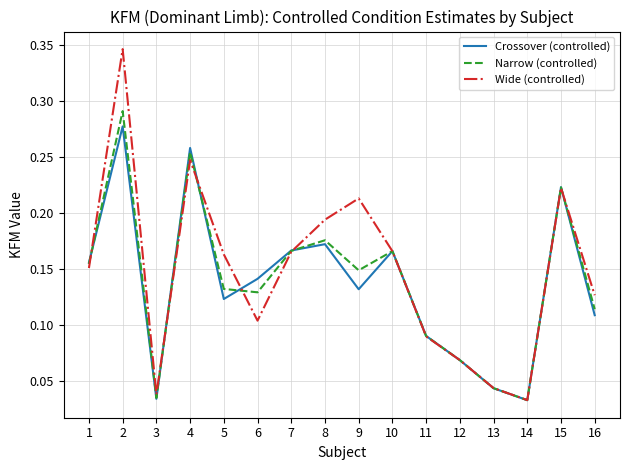

Which series changed the most between 7 and 16?

Crossover (controlled)